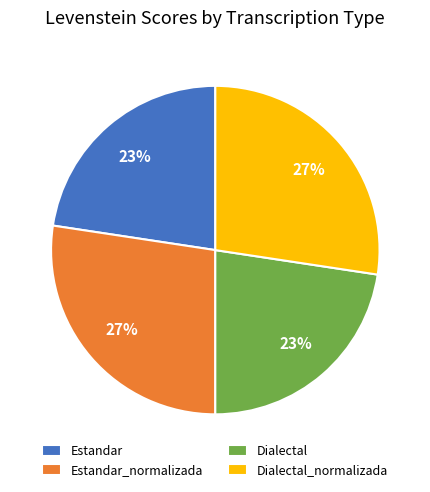

Is there any slice that represents more than half of the pie?

No